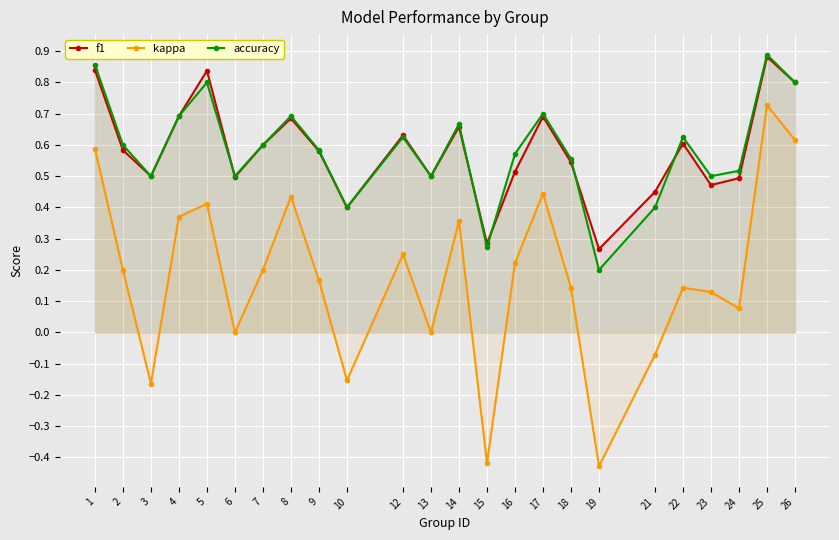

Where is the first local minimum for kappa?

3